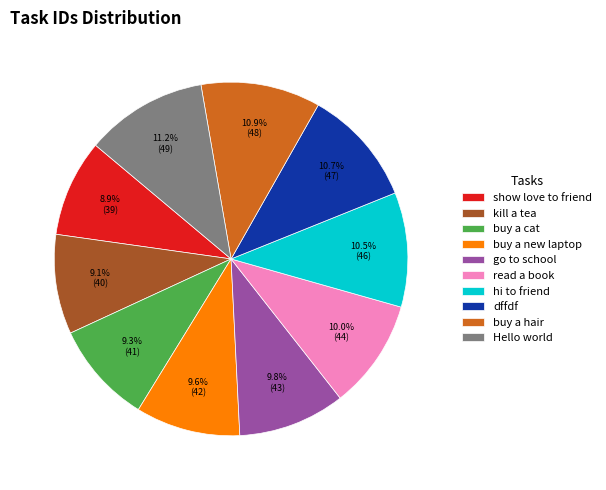

Which has a higher value, read a book or Hello world?

Hello world